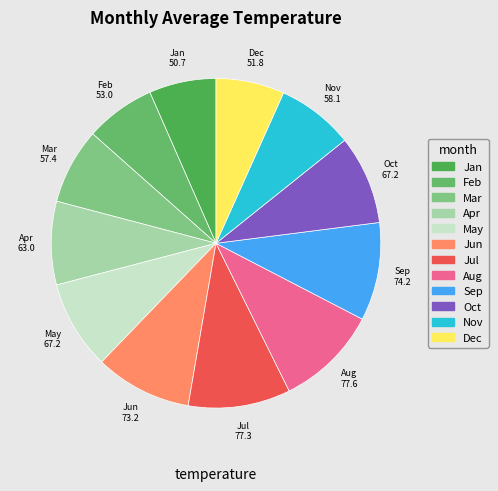

Do Sep and Oct together represent more than half of the pie?

No